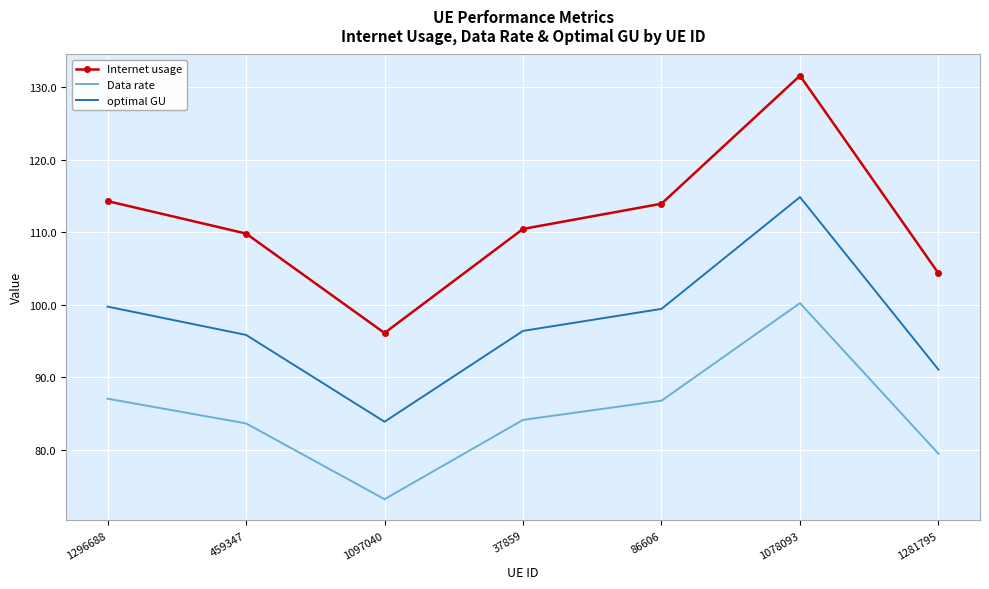

Which series changed the most between 37859 and 1281795?

Internet usage